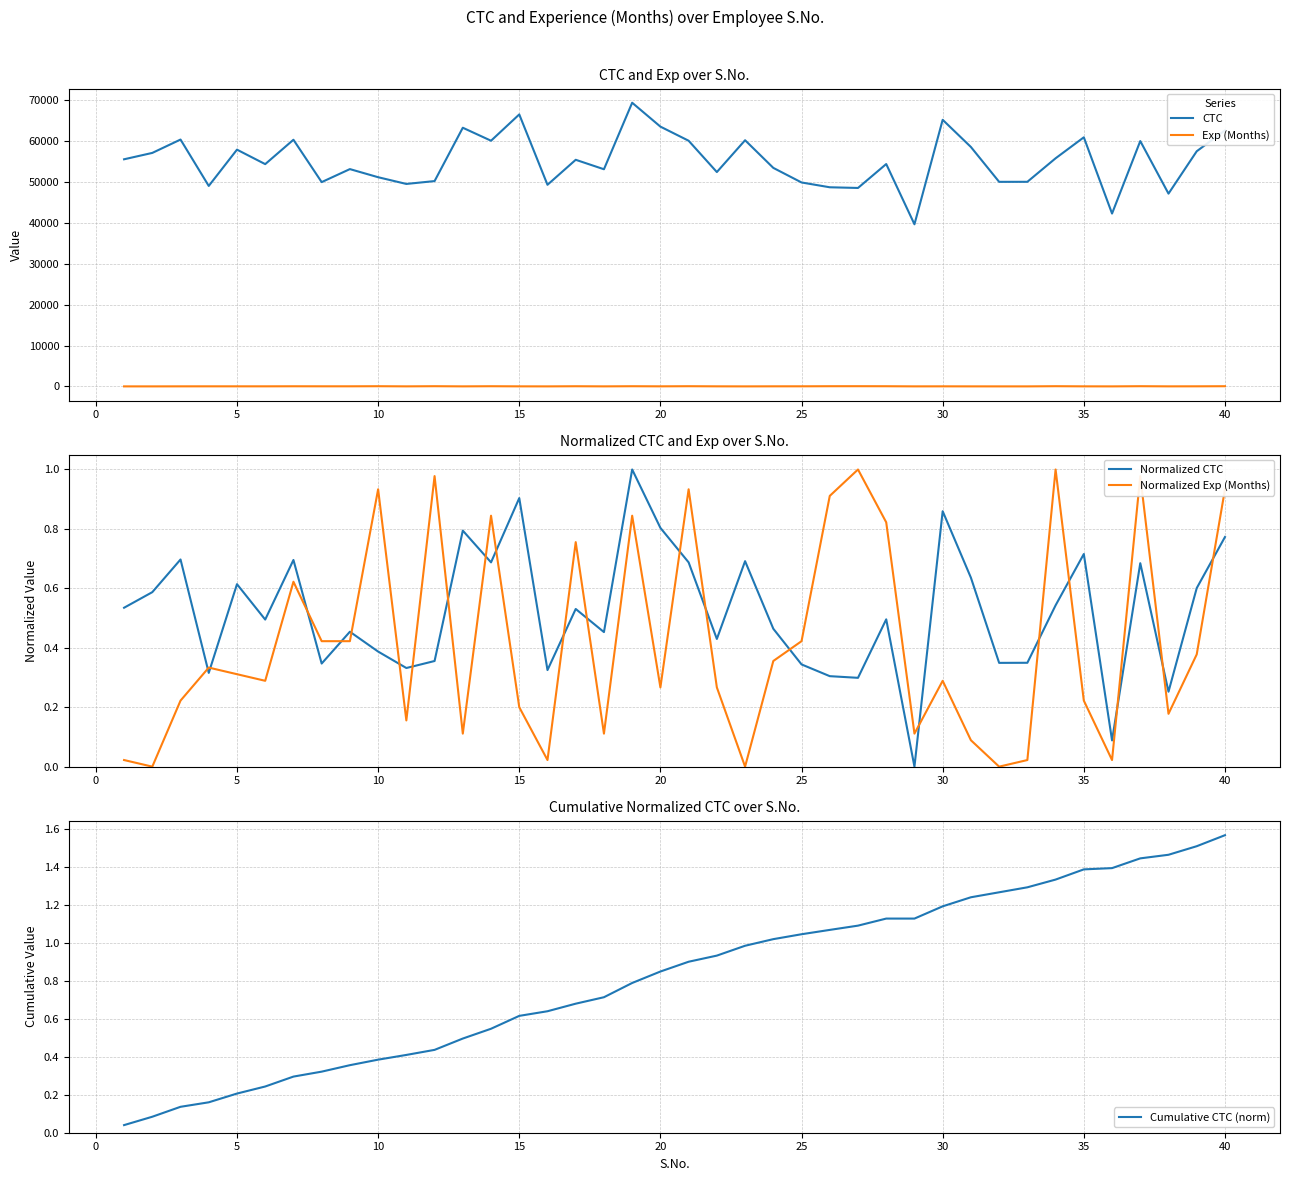

True or false: Normalized CTC has a value of 0.9 at 15.

True